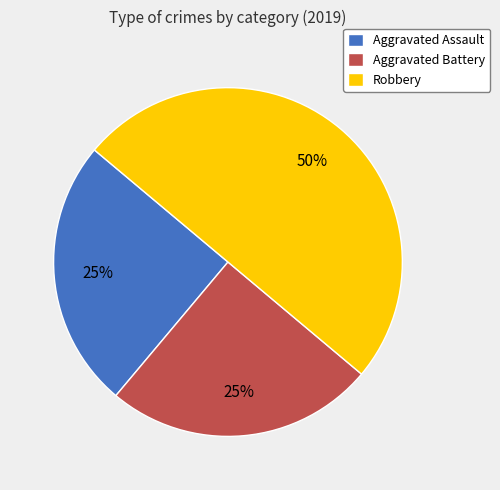

What is the ratio of the value at Robbery to the value at Aggravated Battery?

2.0